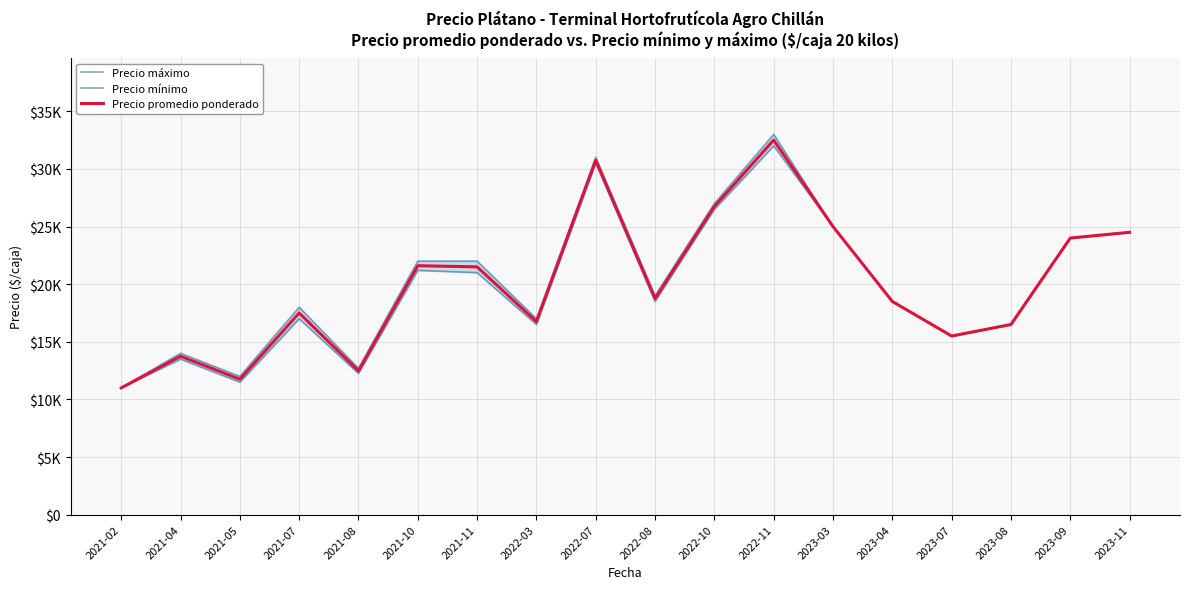

In Precio promedio ponderado, how many points are lower than both neighbors (excluding endpoints)?

5